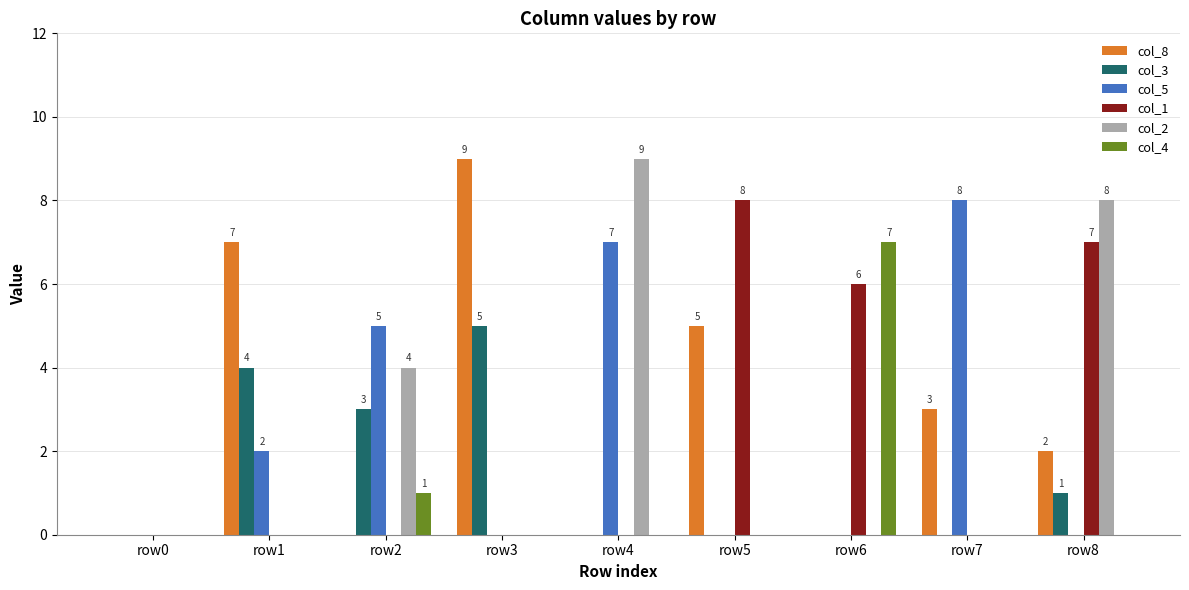

Between row5 and row6, which series saw the biggest shift?

col_4